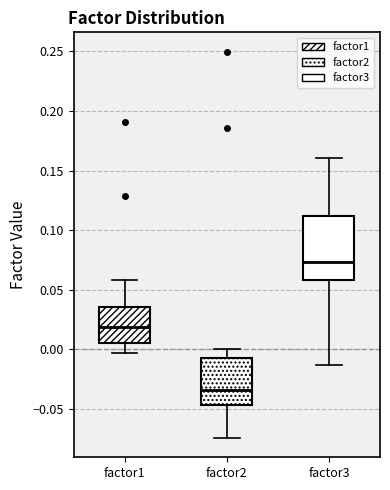

Where does the lower whisker of the box for factor3 end on the y-axis? The values are not printed on the chart, so give them approximately, as read against the axis.

-0.015